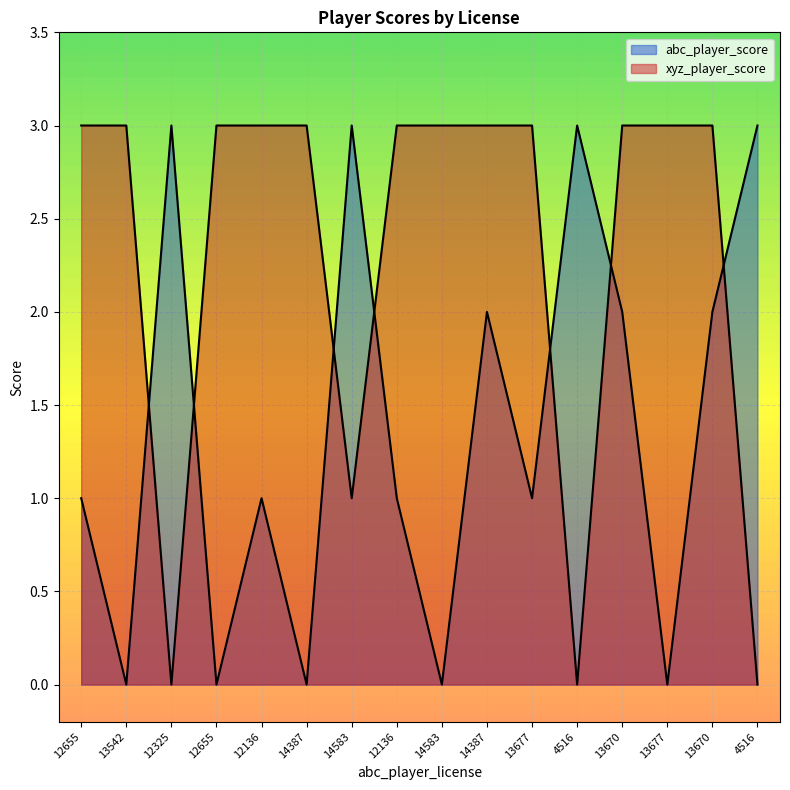

Which label corresponds to the smallest value in the chart?

13542